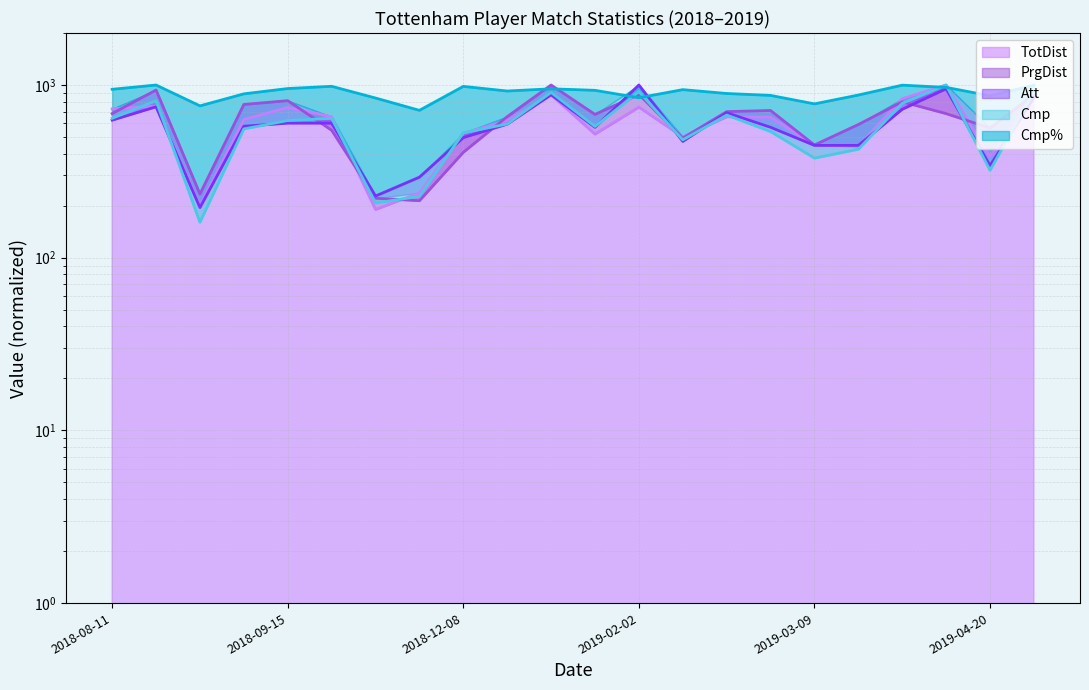

Which series ends up on top after the final intersection of Cmp and PrgDist?

Cmp